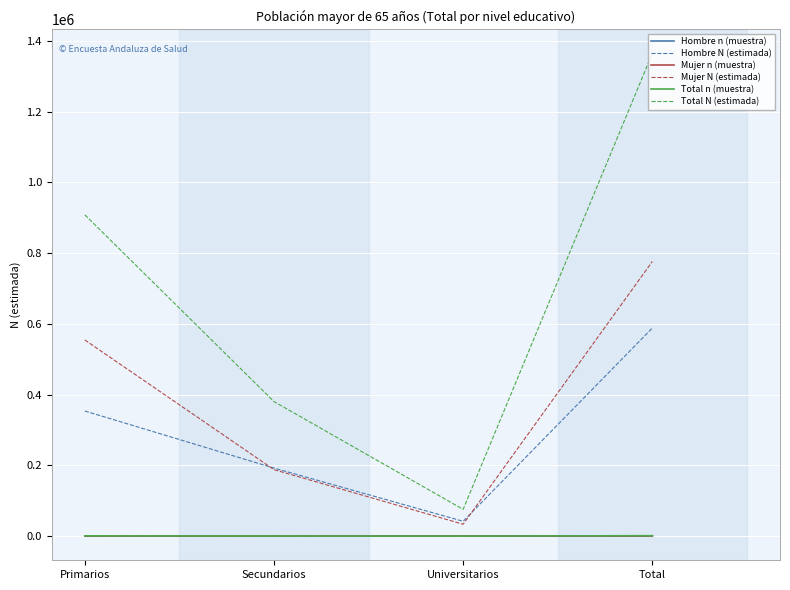

Is it true that Total N (estimada) equals 402572 at Primarios?

False